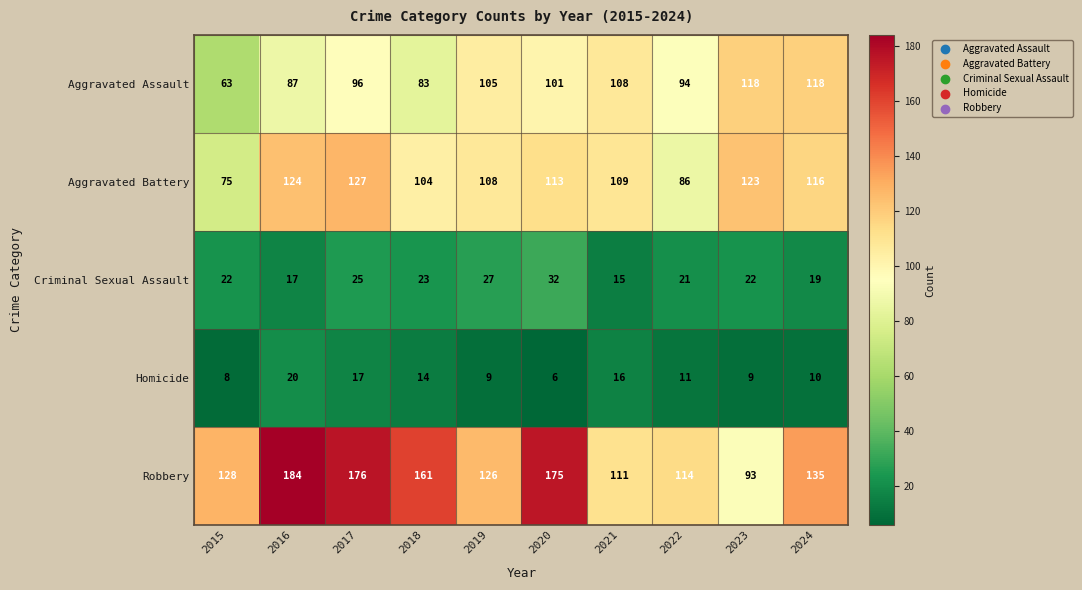

Read the Homicide value at 2024, to the nearest 5.

10